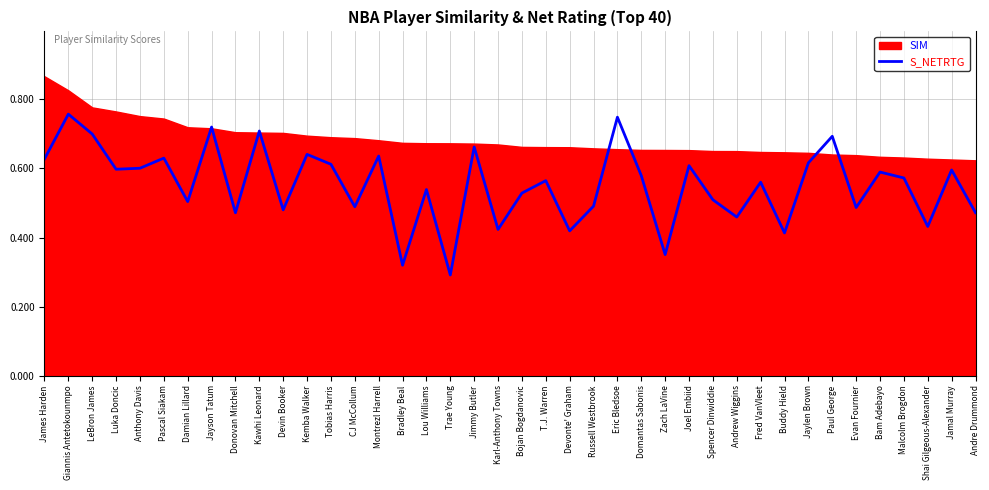

Count the values in the range 0 to 1.

40